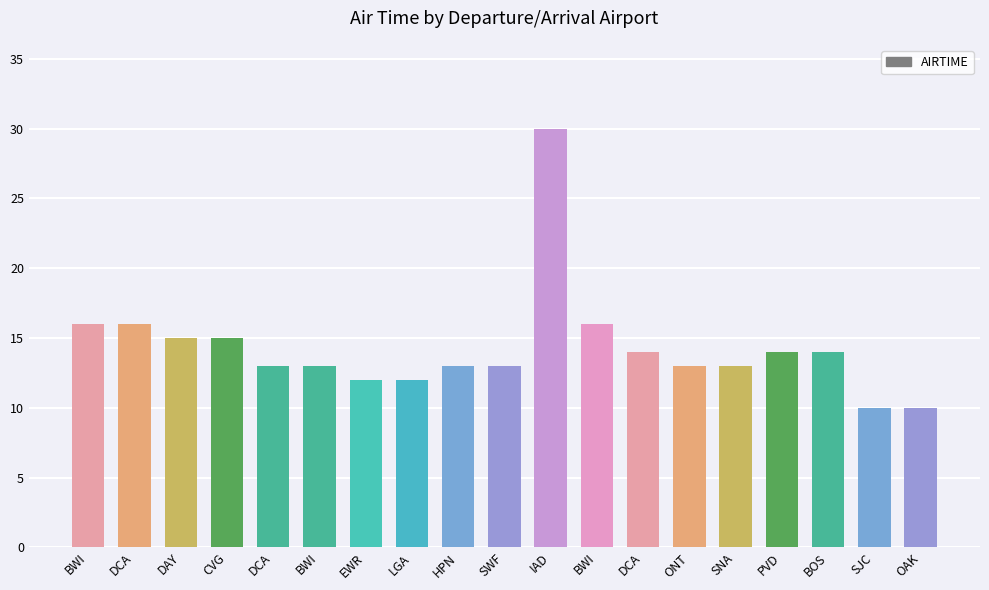

Is it true that the value at DCA is 5?

False